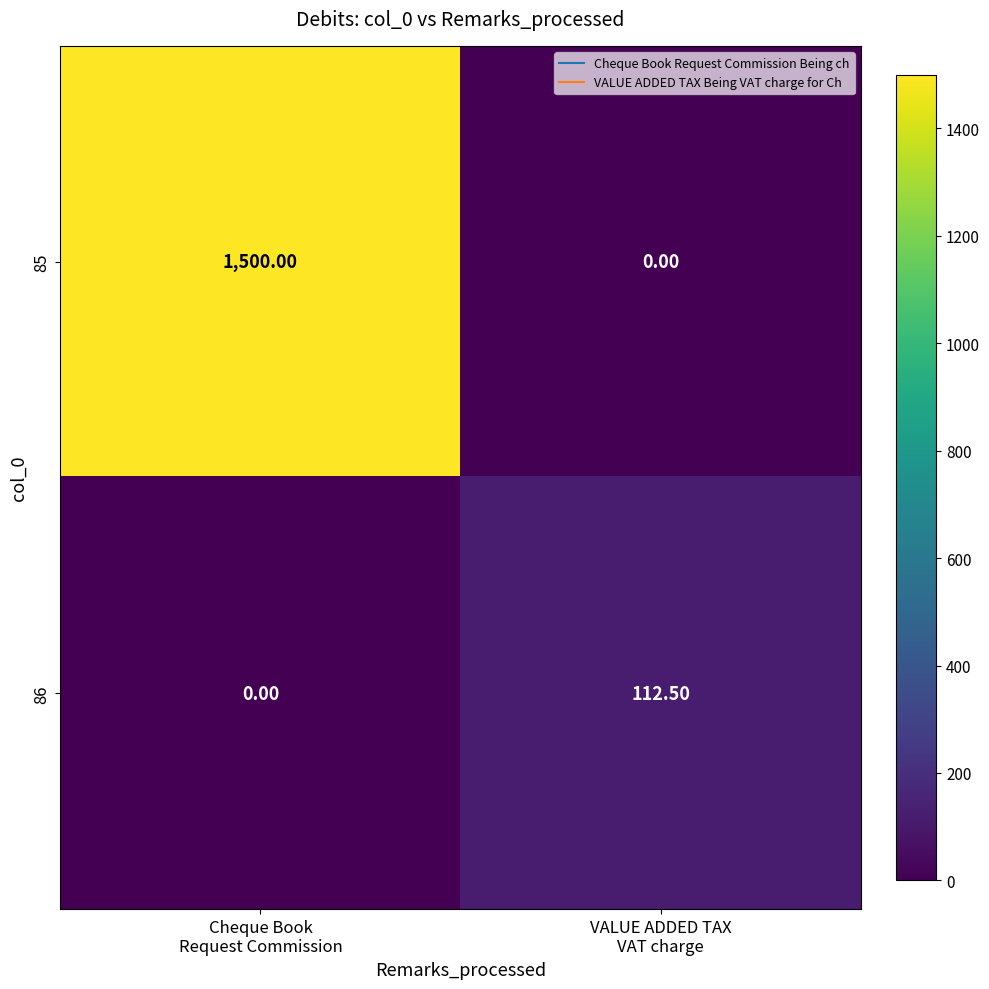

Which category has the highest value across all series?

Cheque Book
Request Commission